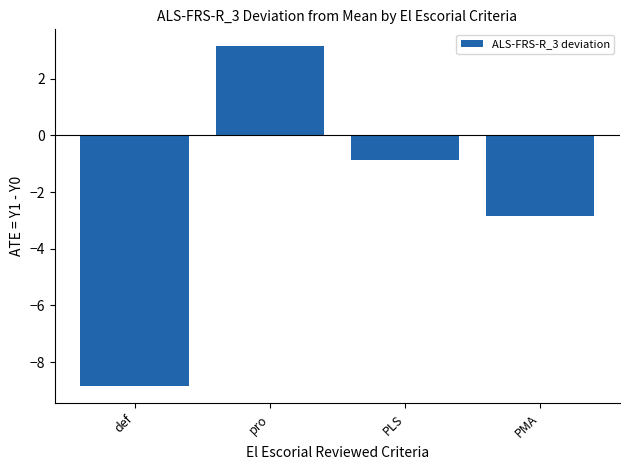

Which label corresponds to the largest value in the chart?

pro